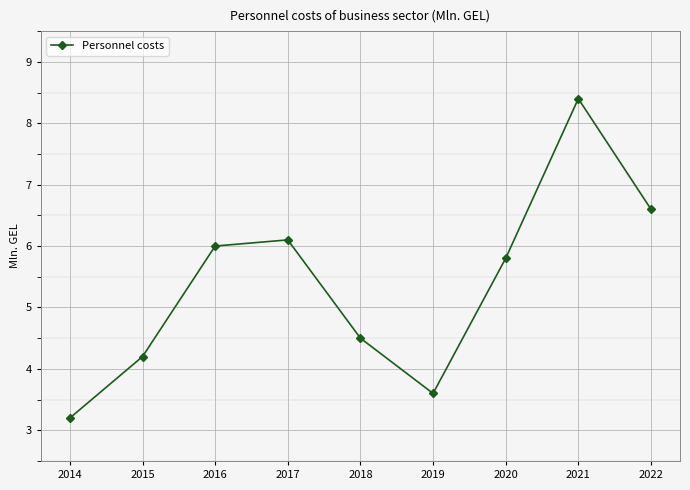

The chart shows a value of 0.7 at 2014. True or false?

False